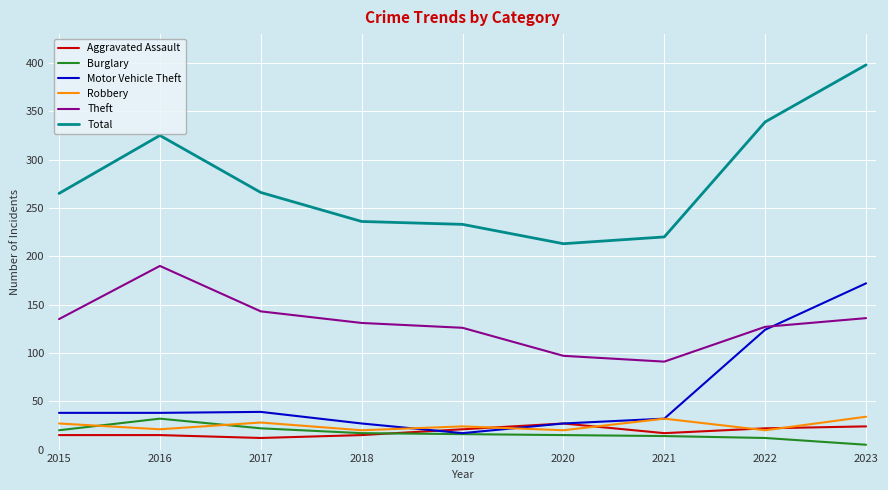

True or false: Theft and Total intersect in this chart.

False